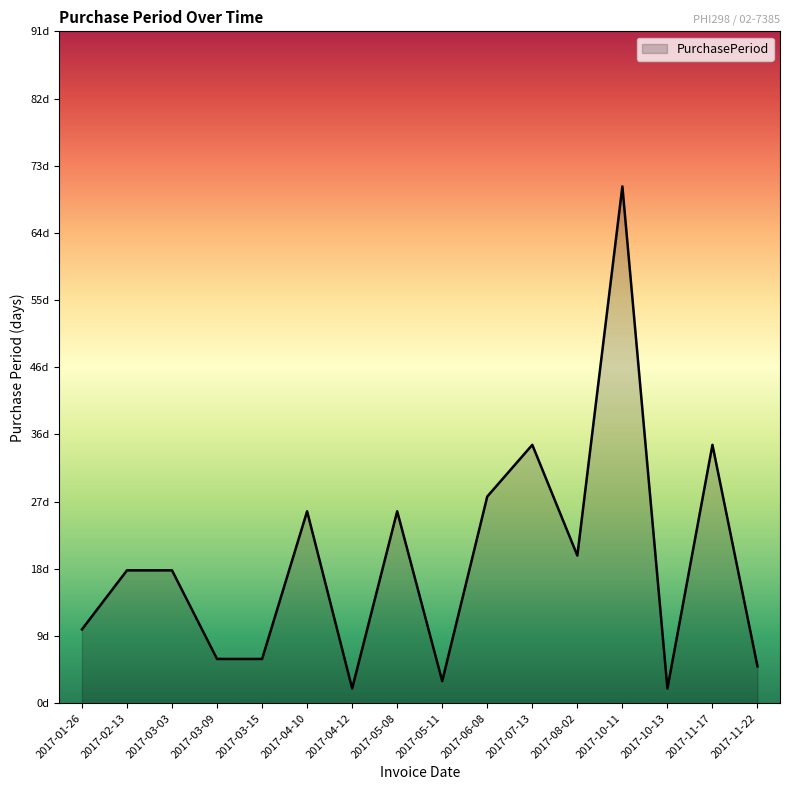

What is the label of the 8th point from the left?

2017-05-08